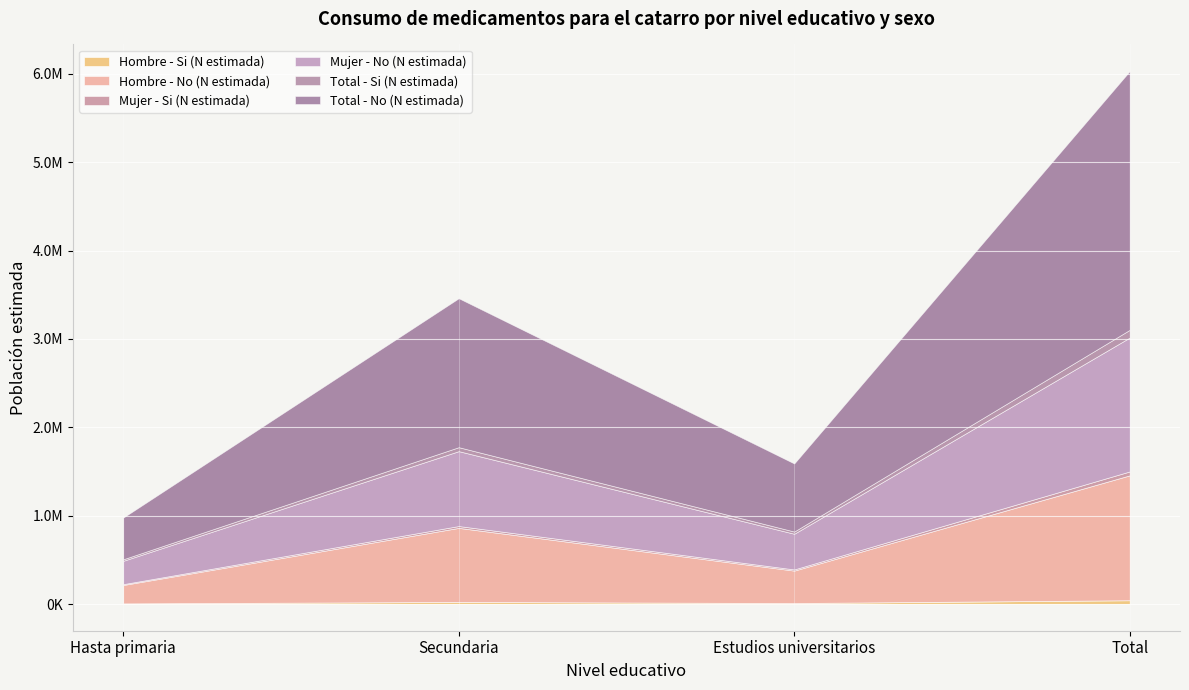

True or false: Mujer - No (N estimada) has a value of 1514579 at Total.

True